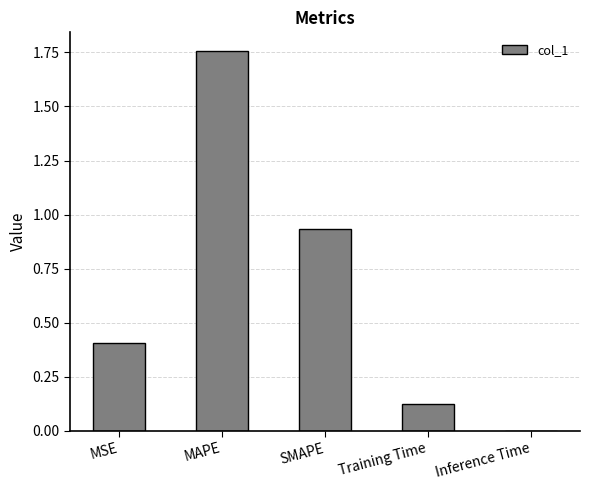

The chart shows a value of 0.6 at SMAPE. True or false?

False